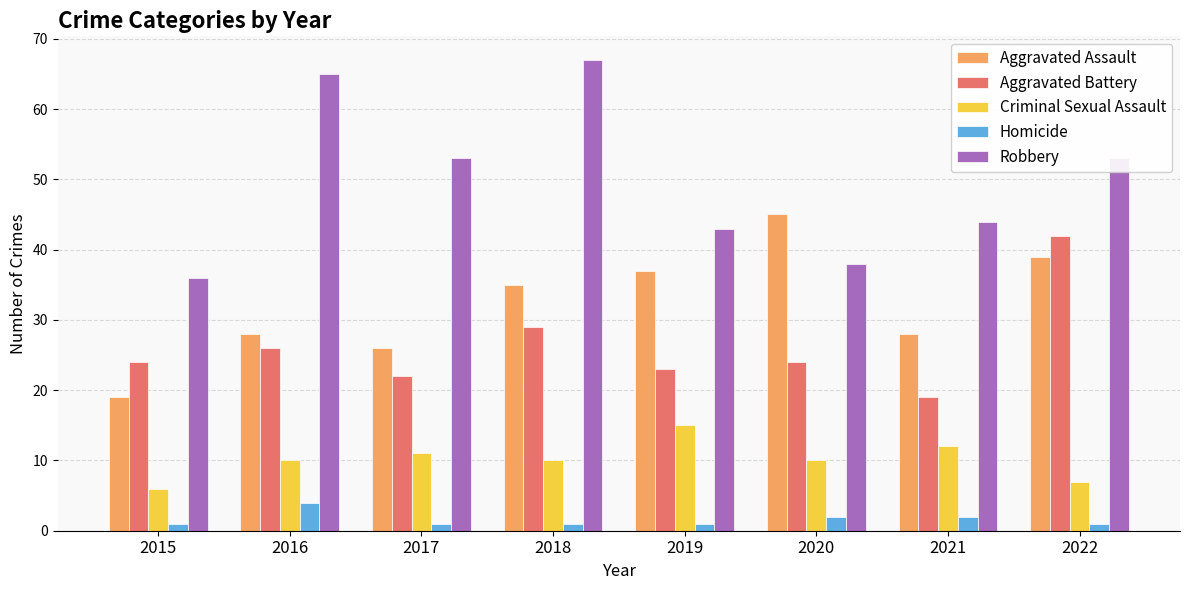

How many bars are there in each group?

5